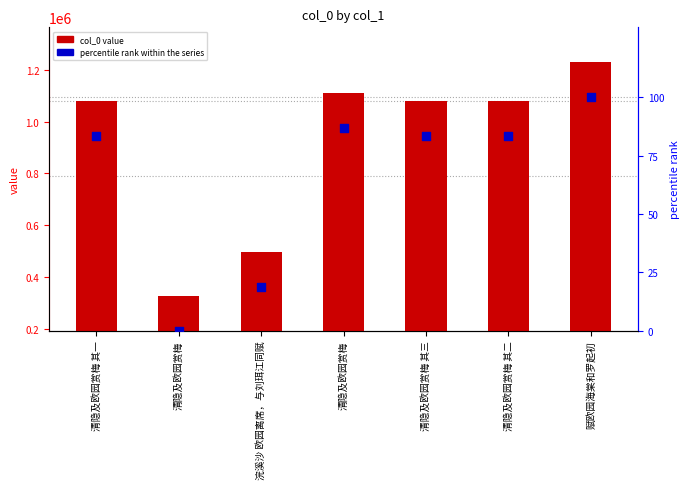

At which category is the sum across all series the highest?

赋欧园海棠和罗起初